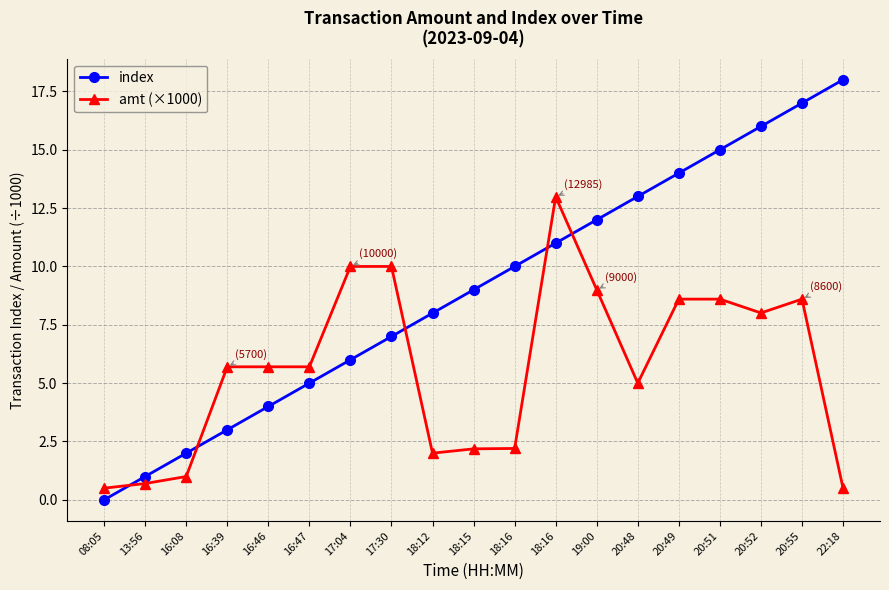

How many distinct data groups are displayed?

2